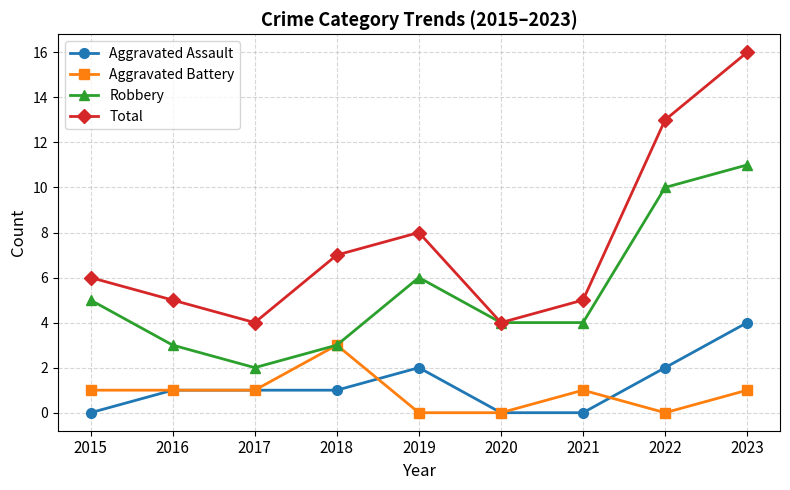

What is the sum of all Aggravated Battery values?

8